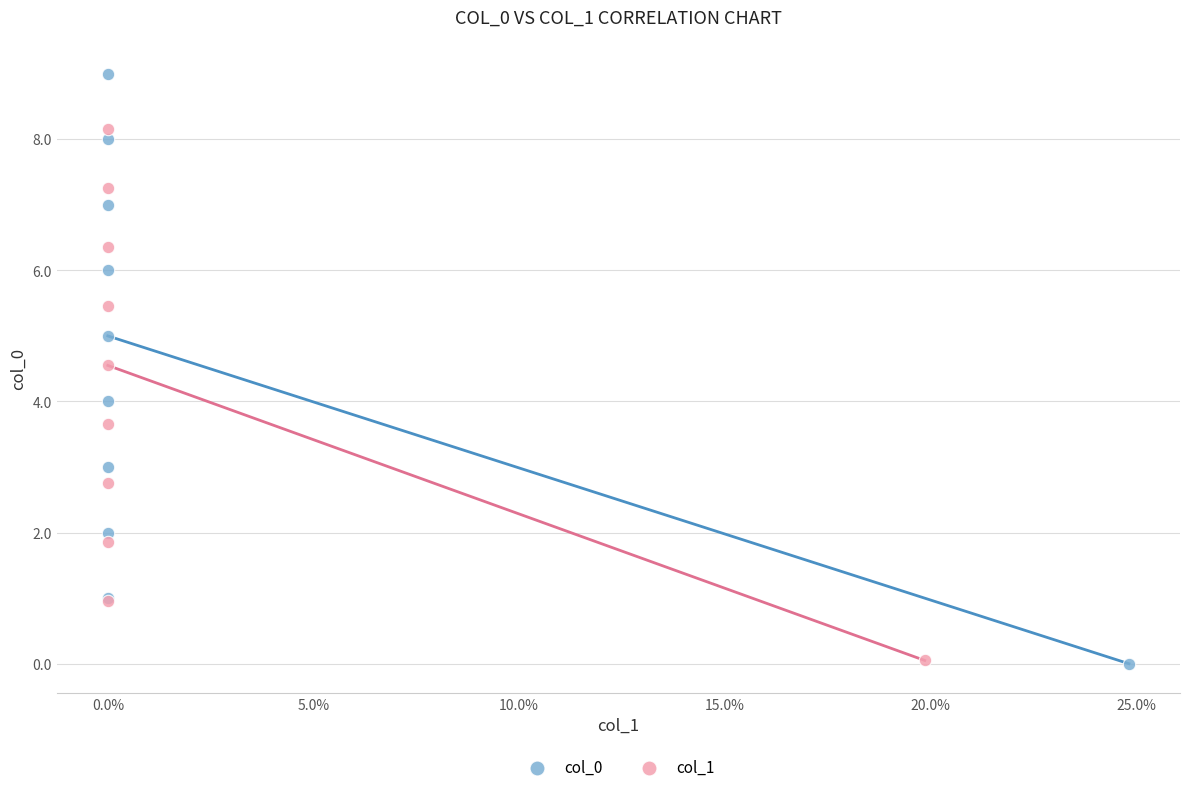

Which series has the largest Y range (max minus min)?

col_0